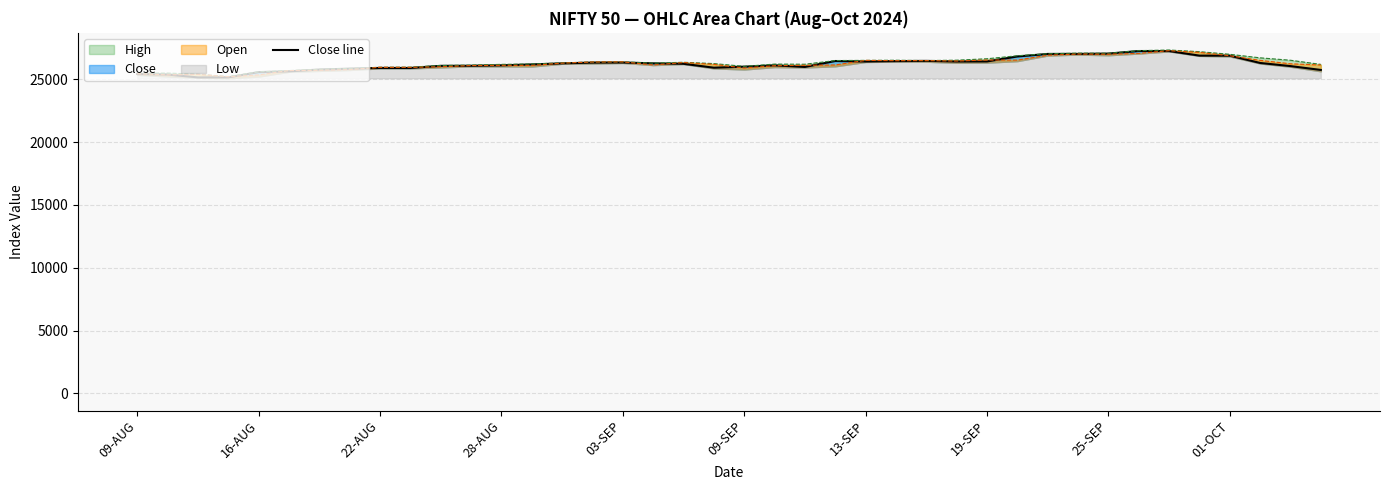

What position from the left is 13-SEP?

7